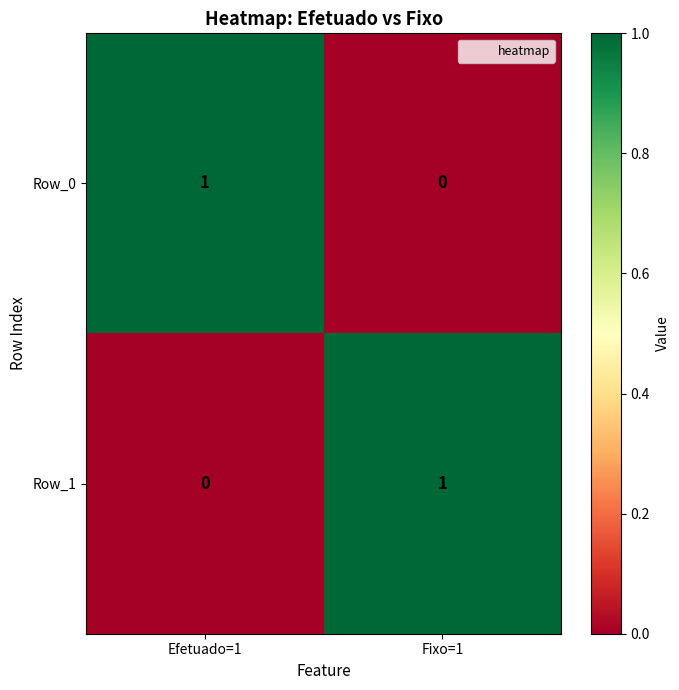

At Fixo=1, list the series in order from largest to smallest.

Row_1, Row_0